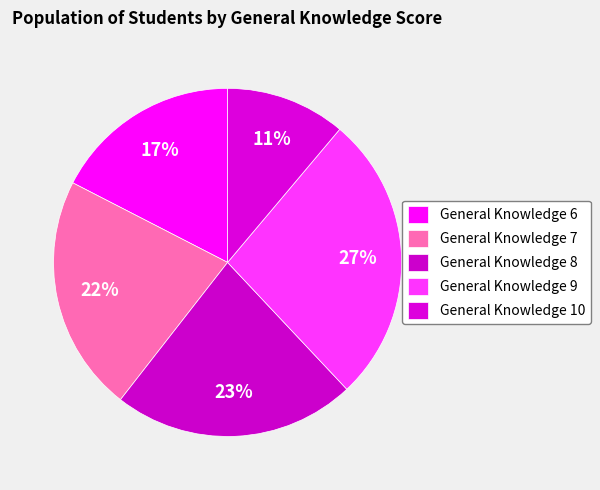

How many segments does this pie chart have?

5